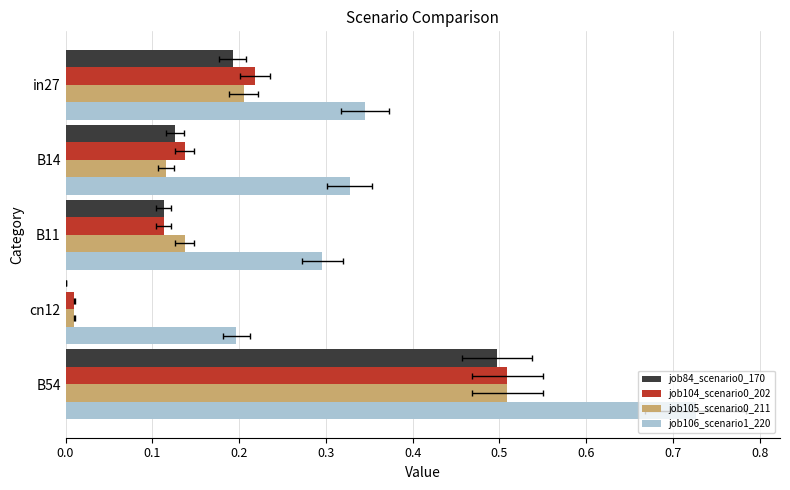

Is the value of job84_scenario0_170 at in27 greater than the value of job105_scenario0_211 at B54?

No